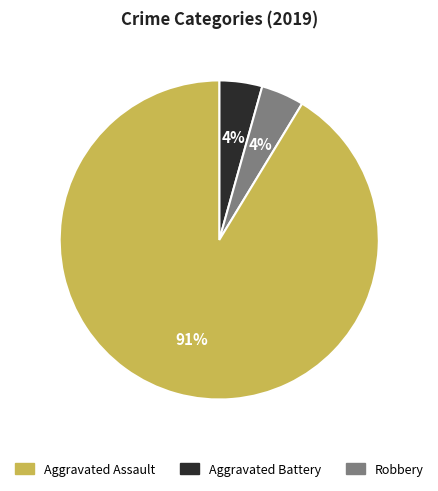

To the nearest percent, what is the average slice percentage?

33%